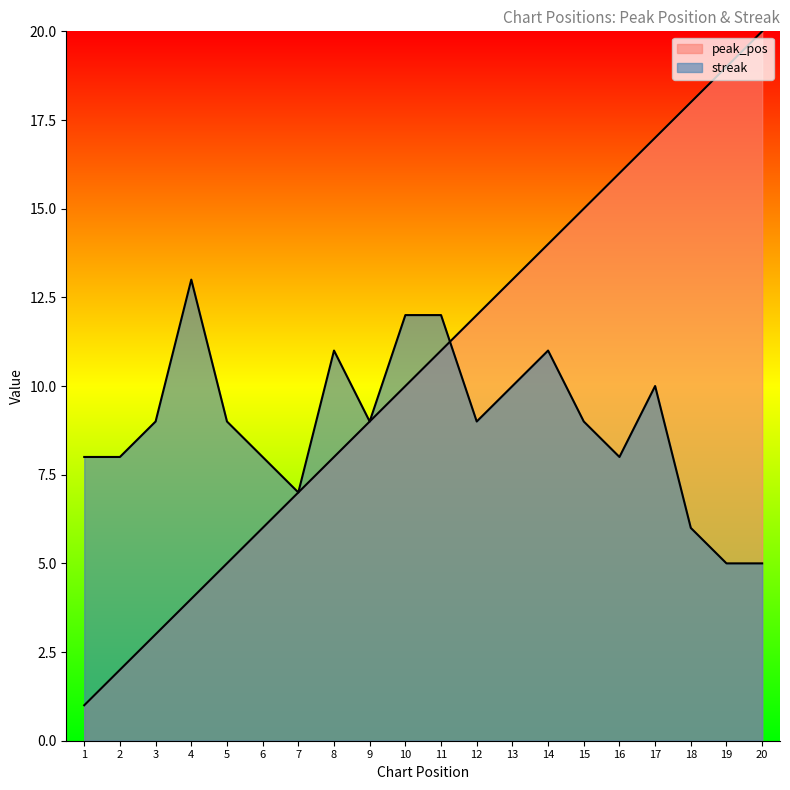

Count the number of data series in this chart.

2